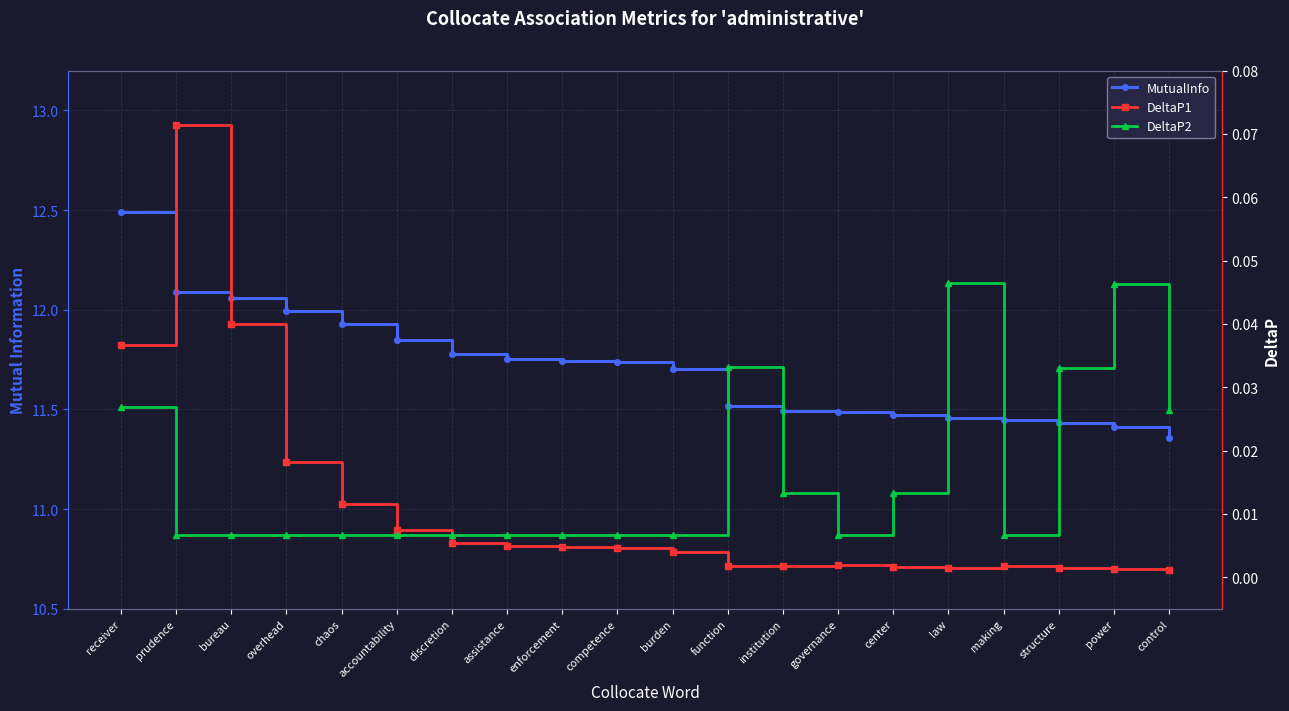

True or false: DeltaP2 and MutualInfo cross at least once.

False